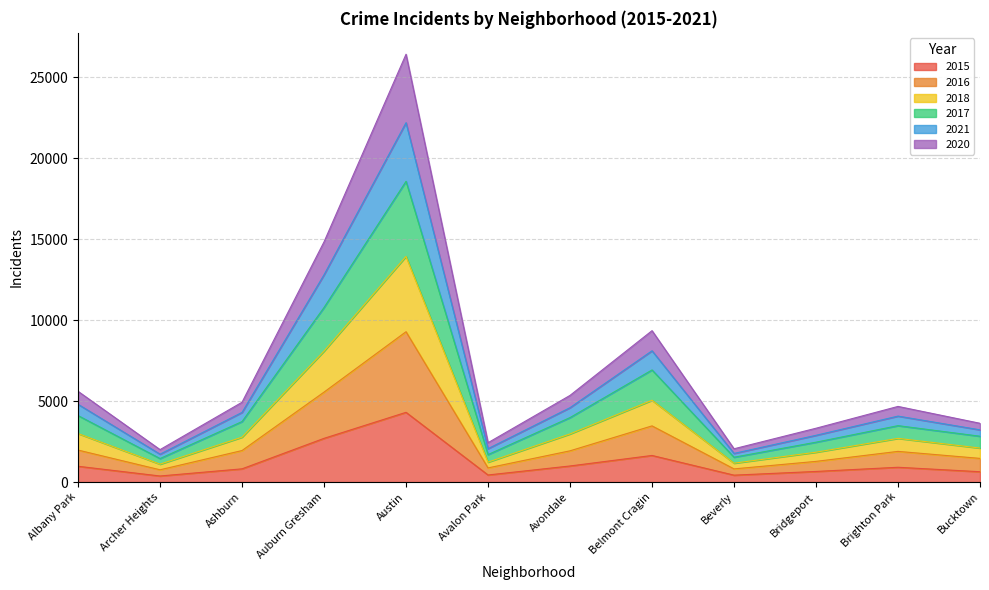

What is the total value across all series at Brighton Park?

4673